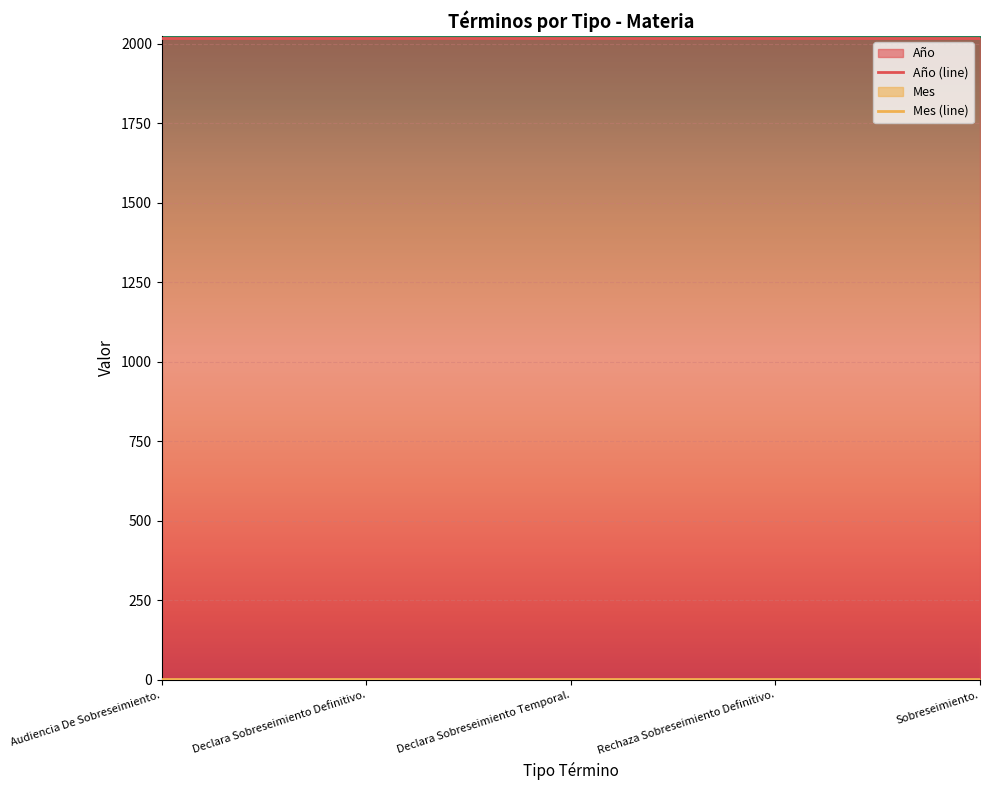

Rank the series at Declara Sobreseimiento Temporal. from highest to lowest value.

Año, Mes